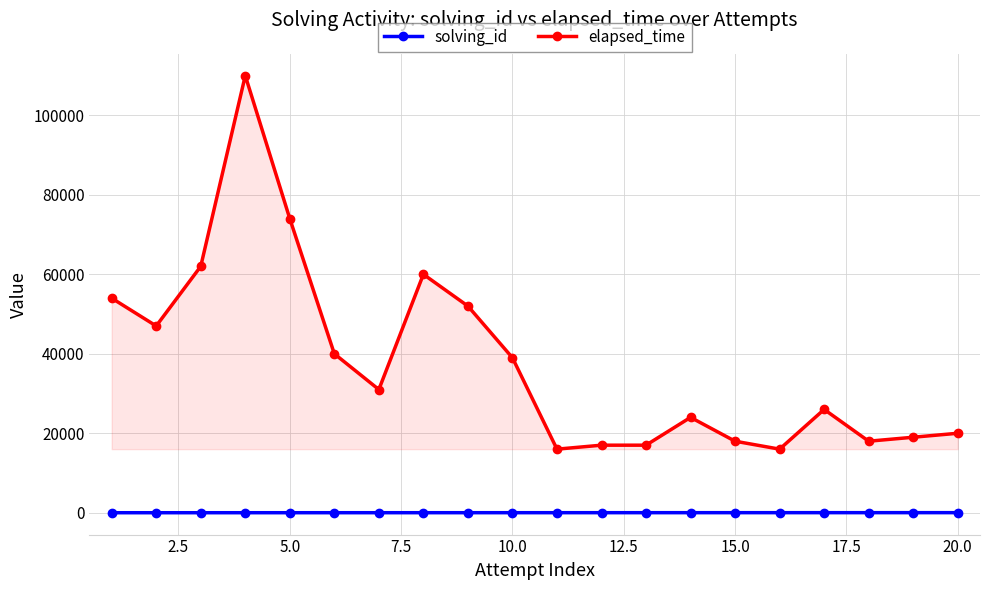

Which series has the largest total across all categories?

elapsed_time